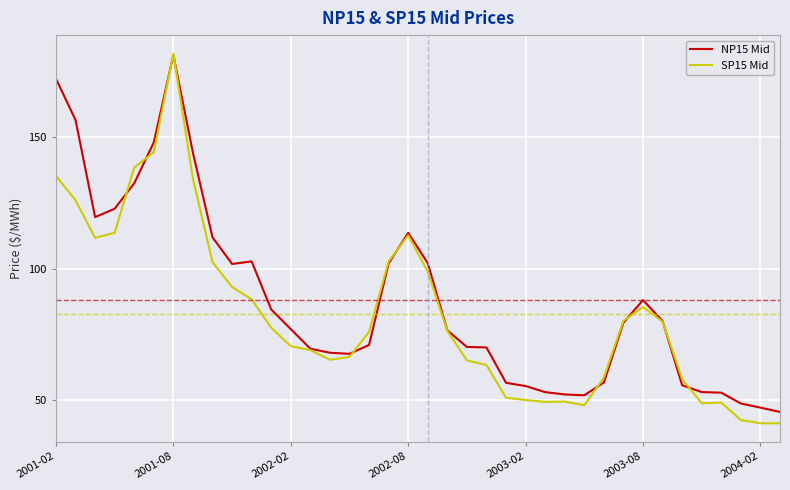

Which series has the widest spread of values?

SP15 Mid